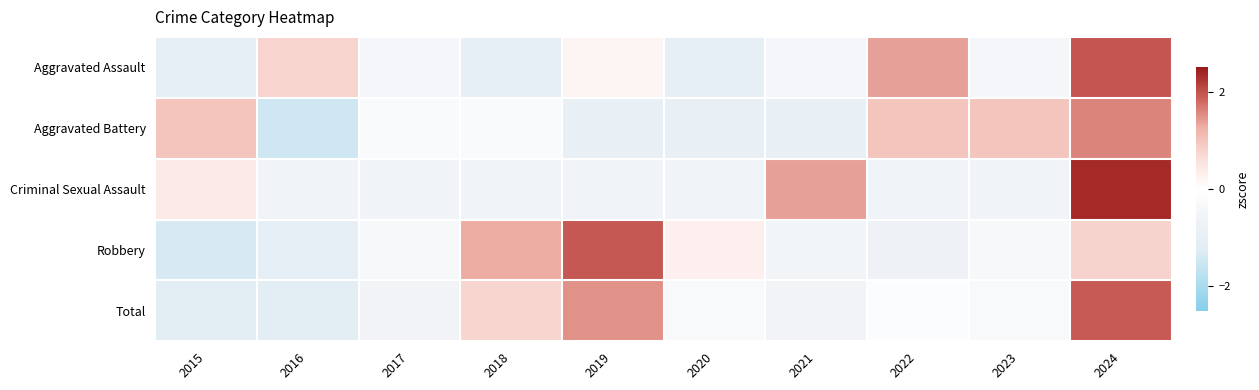

Count the number of categories in the chart.

10